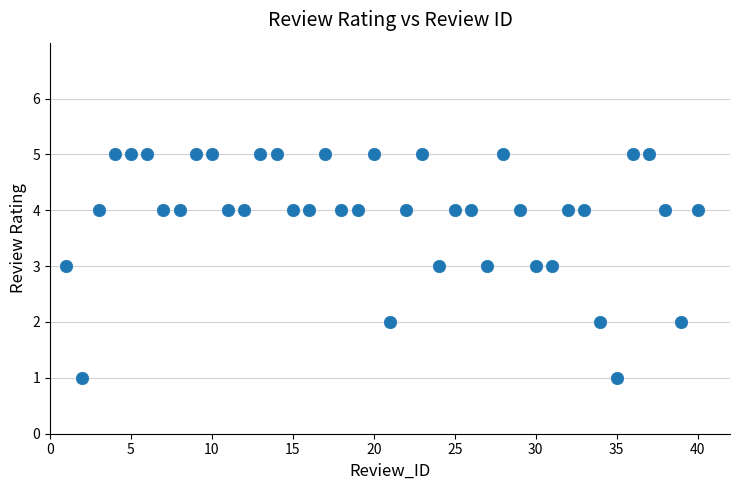

What is the range of Y values (max minus min)?

4